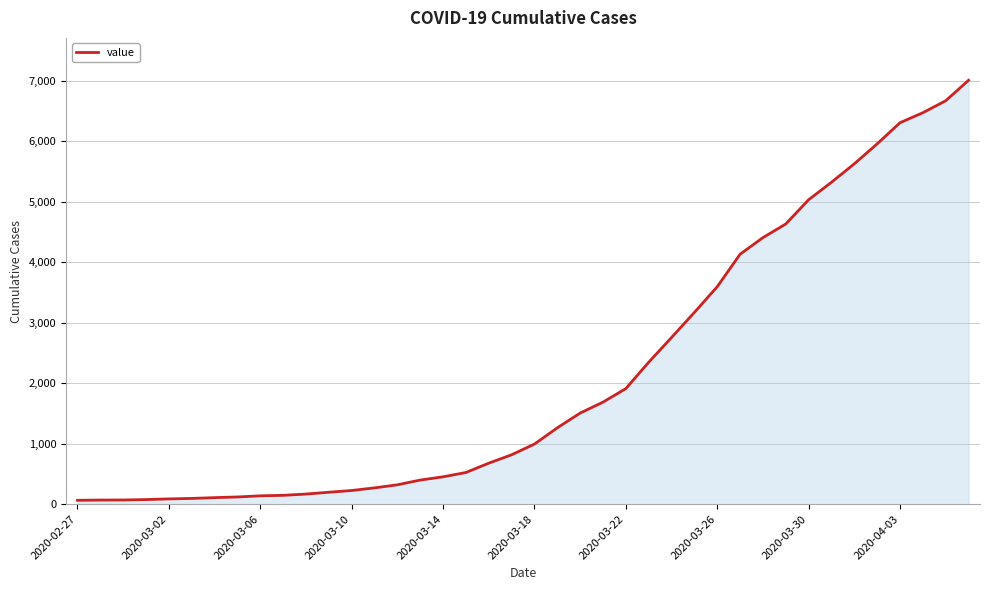

What is the difference between the maximum and minimum values?

6940